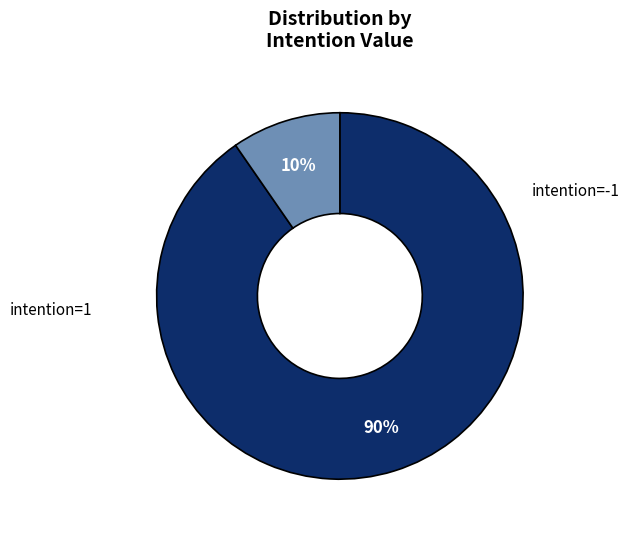

To the nearest percent, what is the average slice percentage?

50%